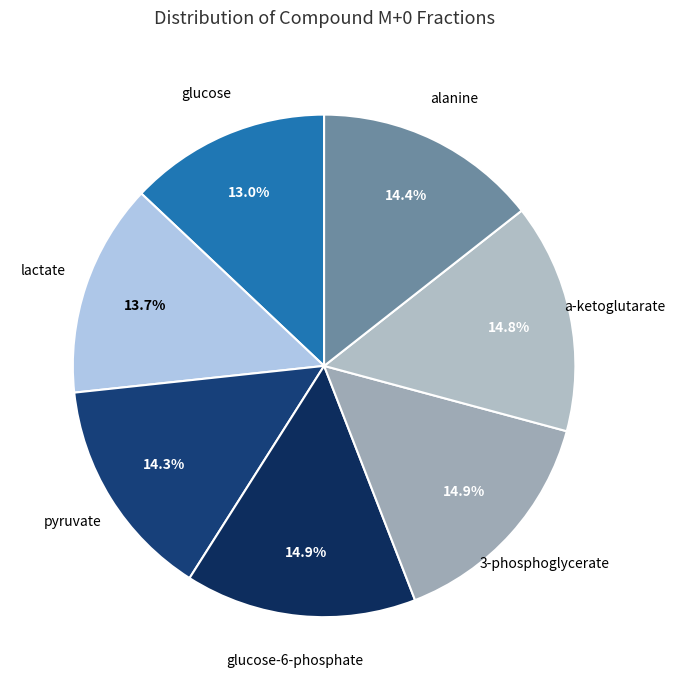

To the nearest percent, what is the difference between the largest and smallest slice percentages?

2%